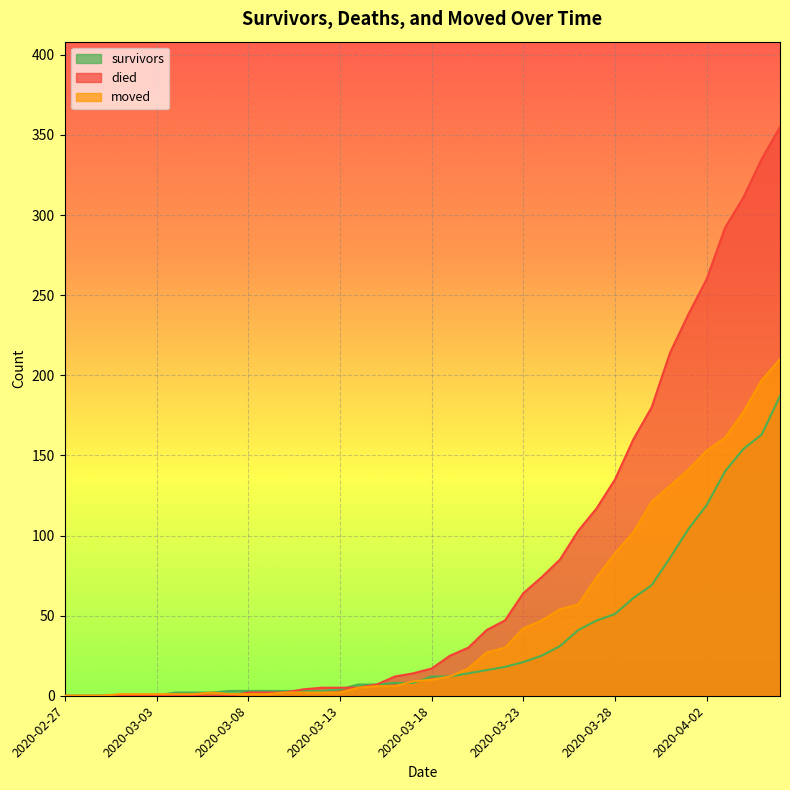

Between 2020-02-29 and 2020-03-29, which series saw the biggest shift?

died